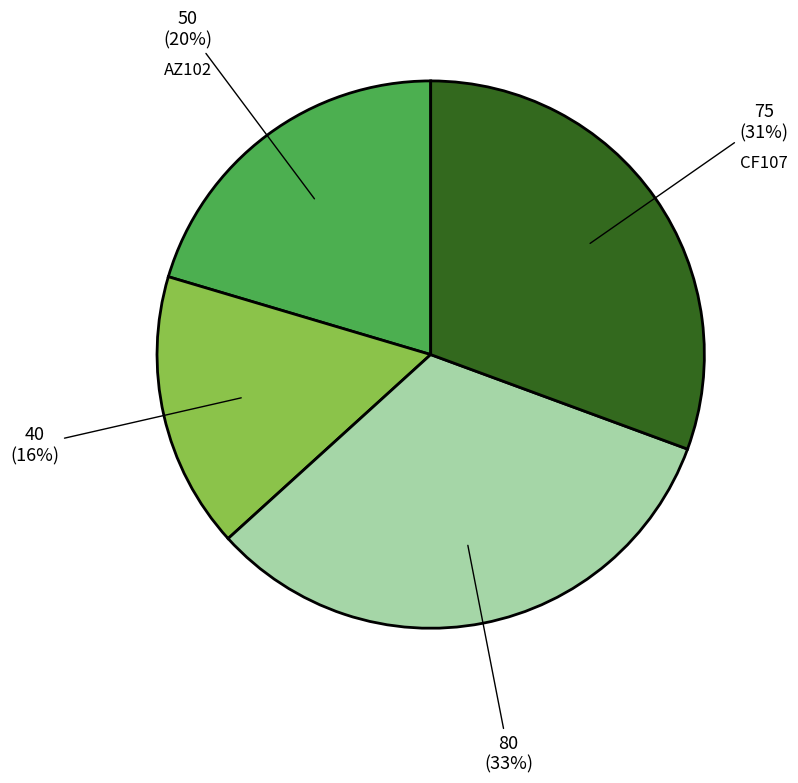

Which has a higher value, CM245 or PK644?

CM245